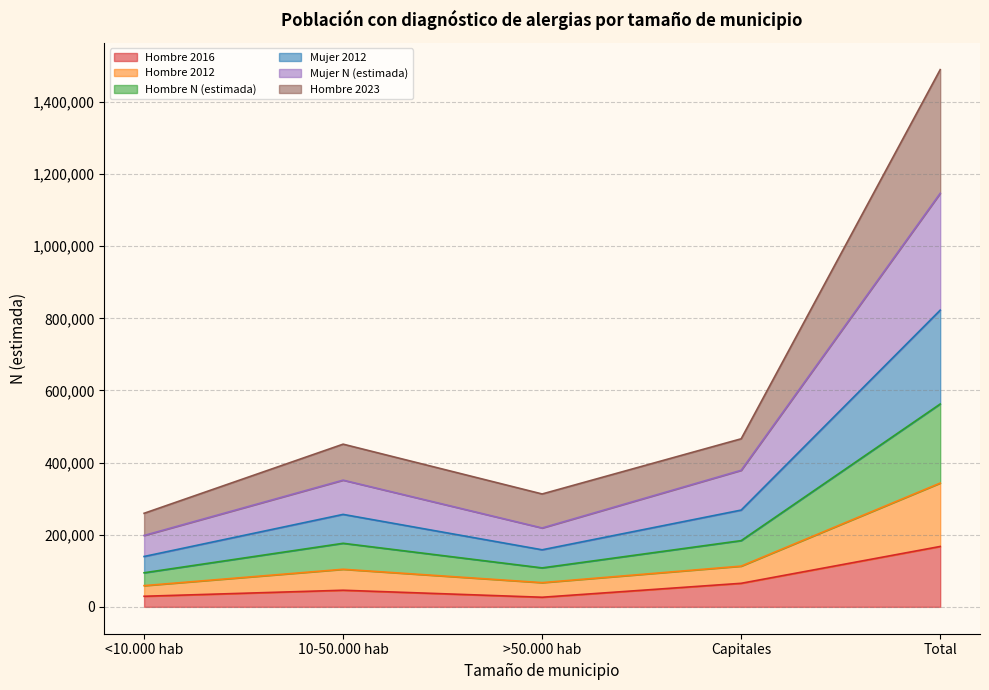

What is the highest value of the Hombre 2016 series?

167469